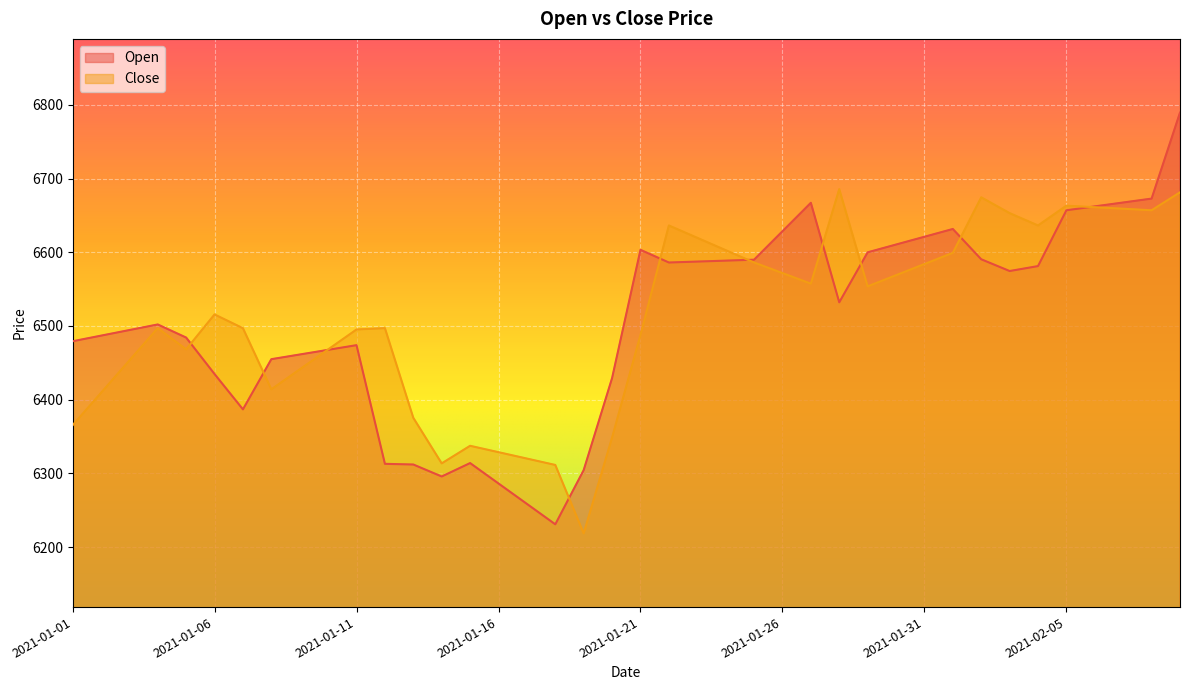

What is the difference between the second highest and second lowest values in the Close series?

369.8